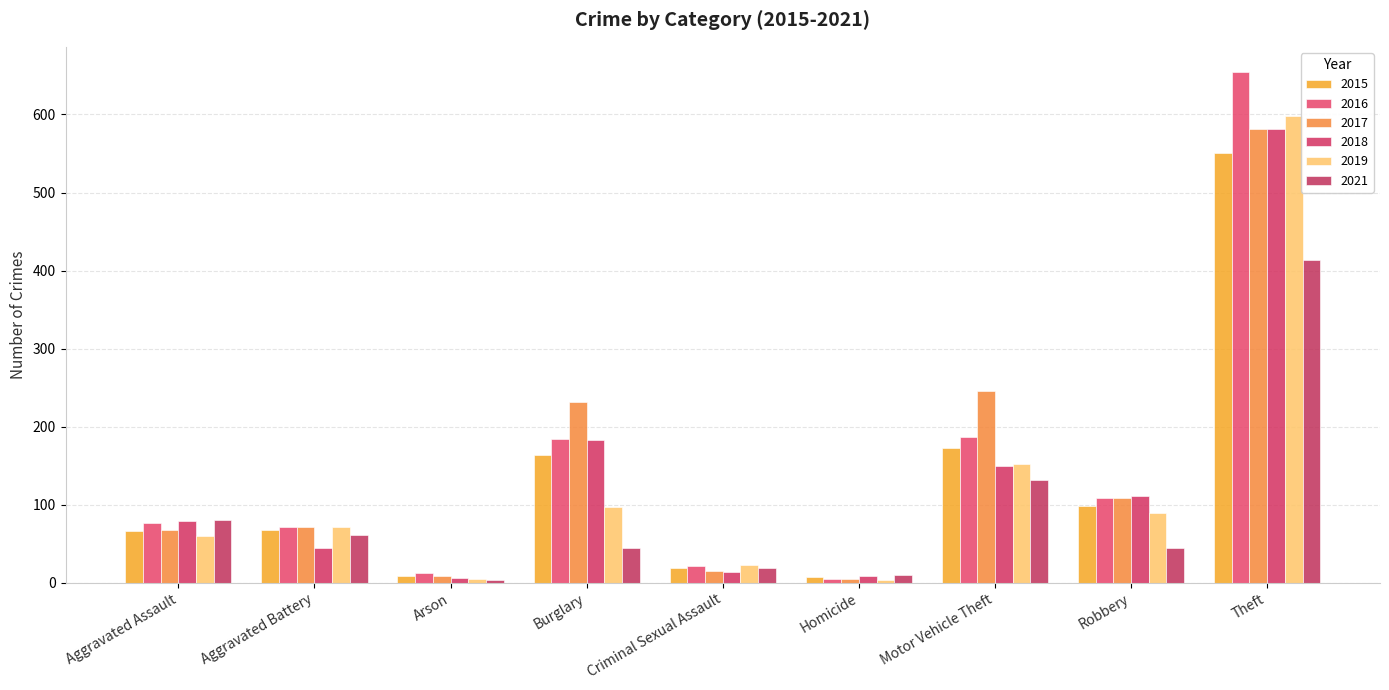

The 2016 series shows 13 at Criminal Sexual Assault. True or false?

False